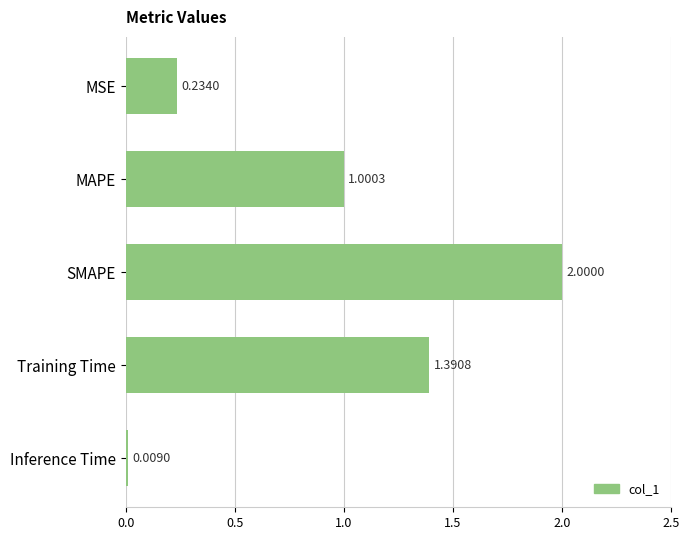

Does the chart contain any negative values?

No